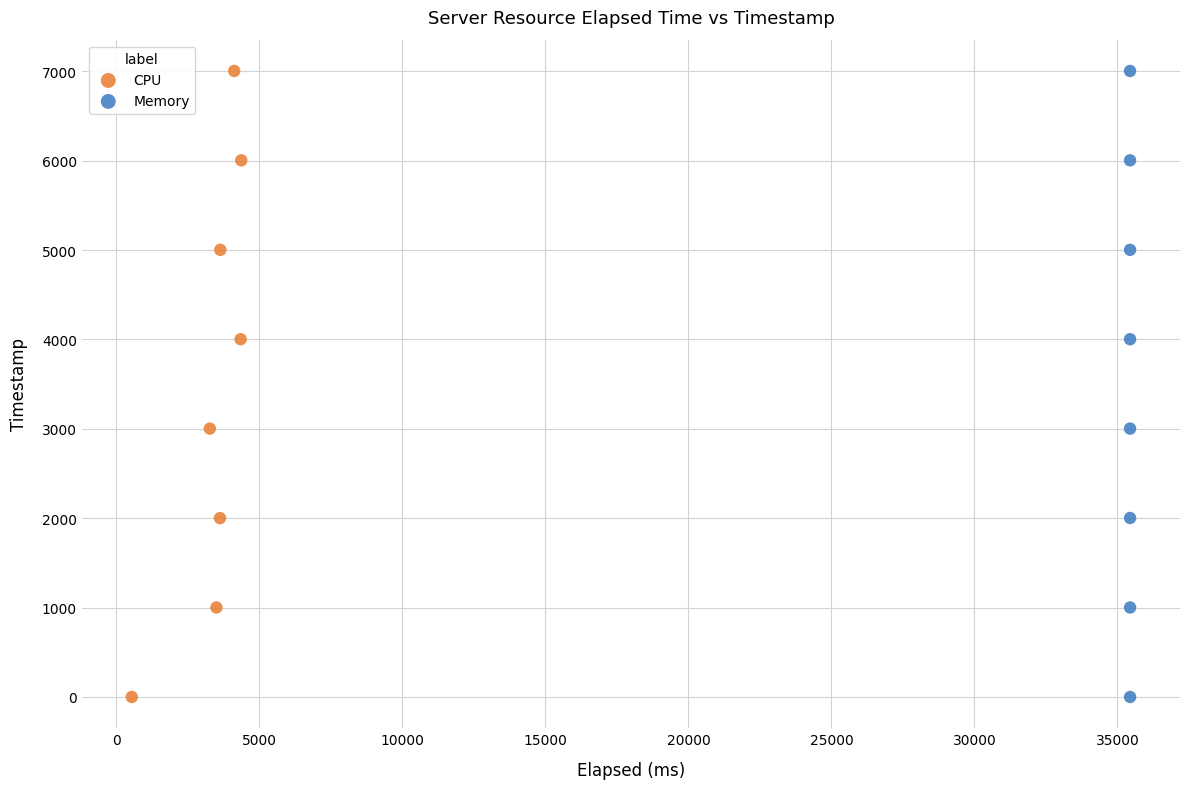

What are all the series names shown in the legend?

CPU, Memory